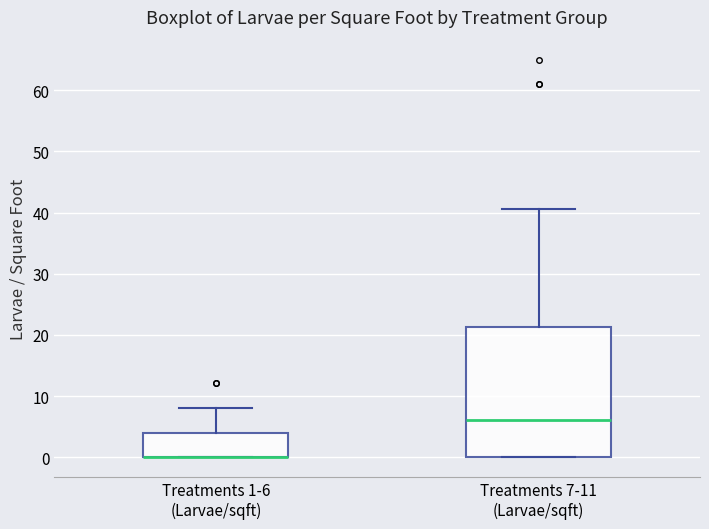

Comparing the boxes themselves (not the whiskers), which one is the tallest?

Treatments 7-11 (Larvae/sqft)